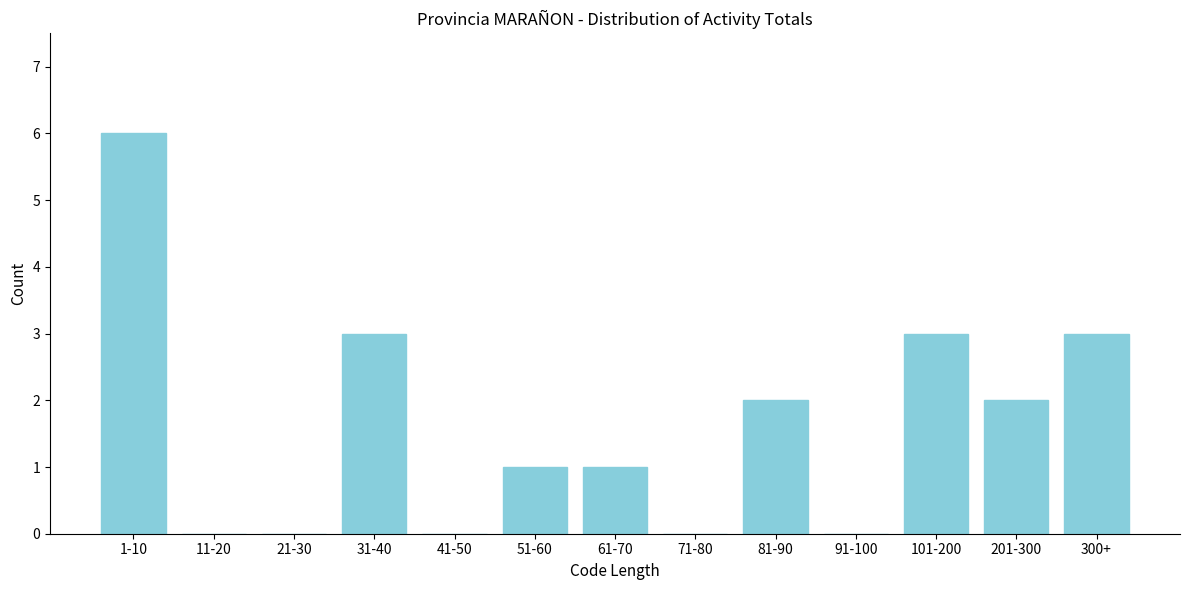

Reading left to right, extract all data points from this chart.

1-10=6	11-20=0	21-30=0	31-40=3	41-50=0	51-60=1	61-70=1	71-80=0	81-90=2	91-100=0	101-200=3	201-300=2	300+=3